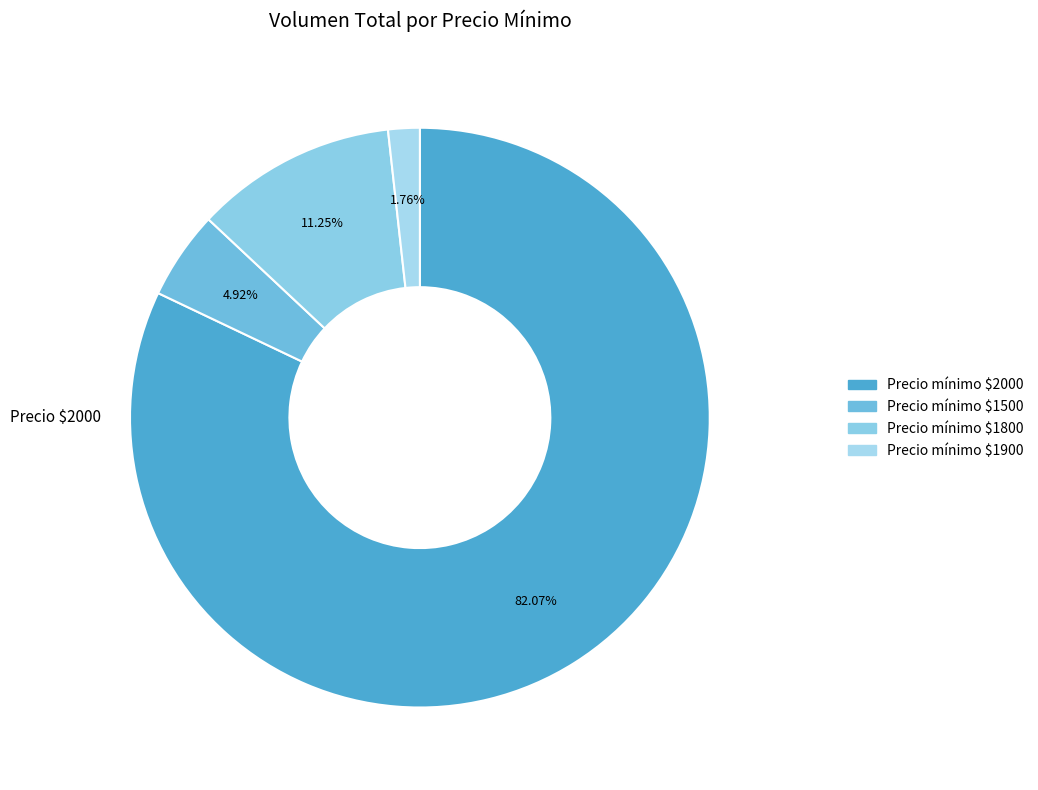

How many segments does this pie chart have?

4